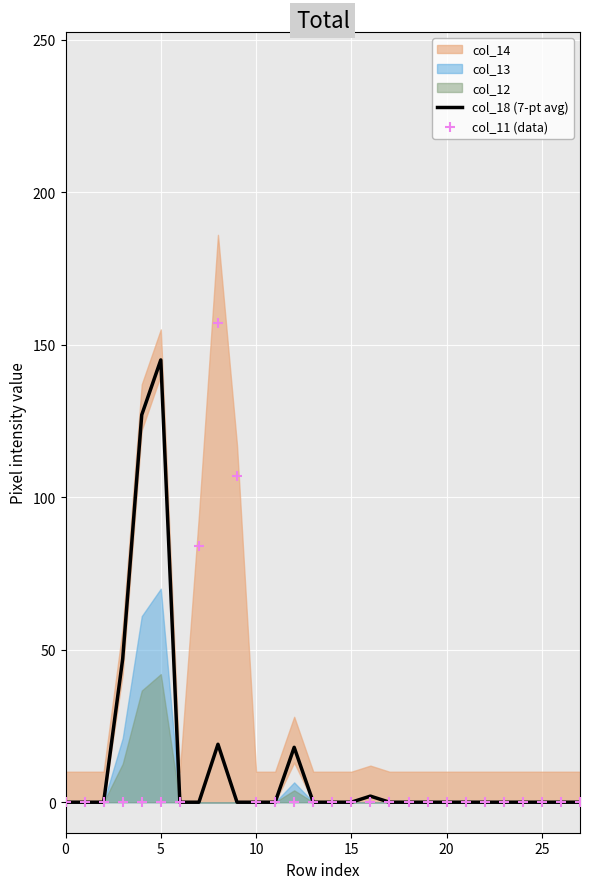

At how many categories does at least one series exceed 104?

4